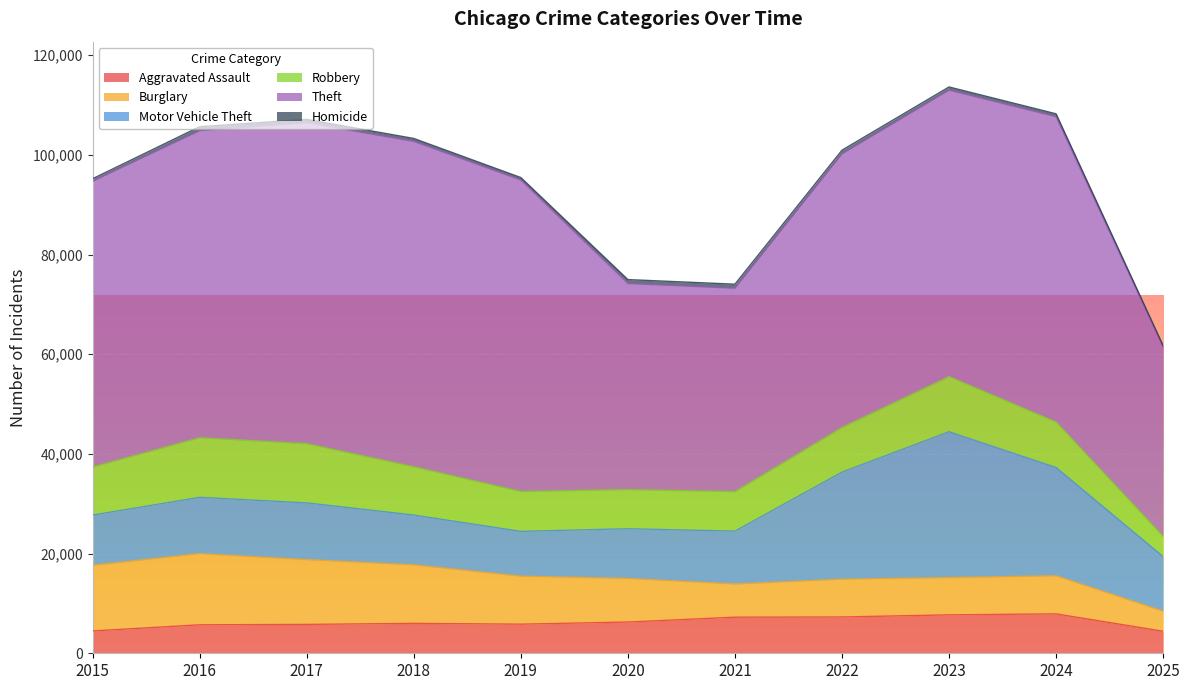

List the series in order of their peak value, lowest first.

Homicide, Aggravated Assault, Robbery, Burglary, Motor Vehicle Theft, Theft